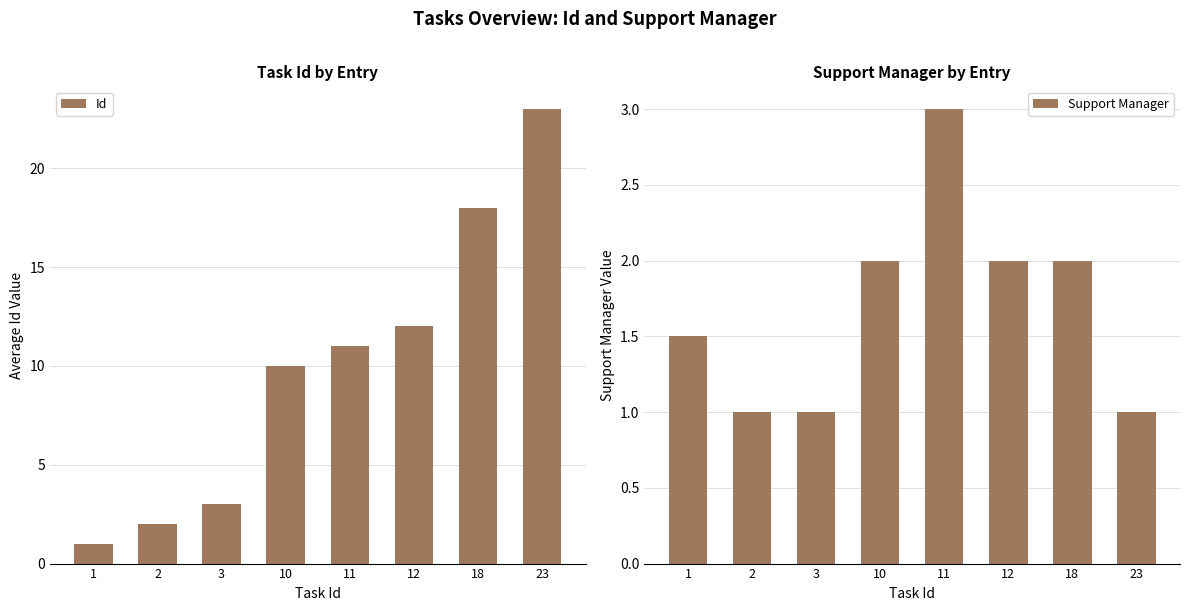

True or false: Id has a value of 1.0 at 1.

True